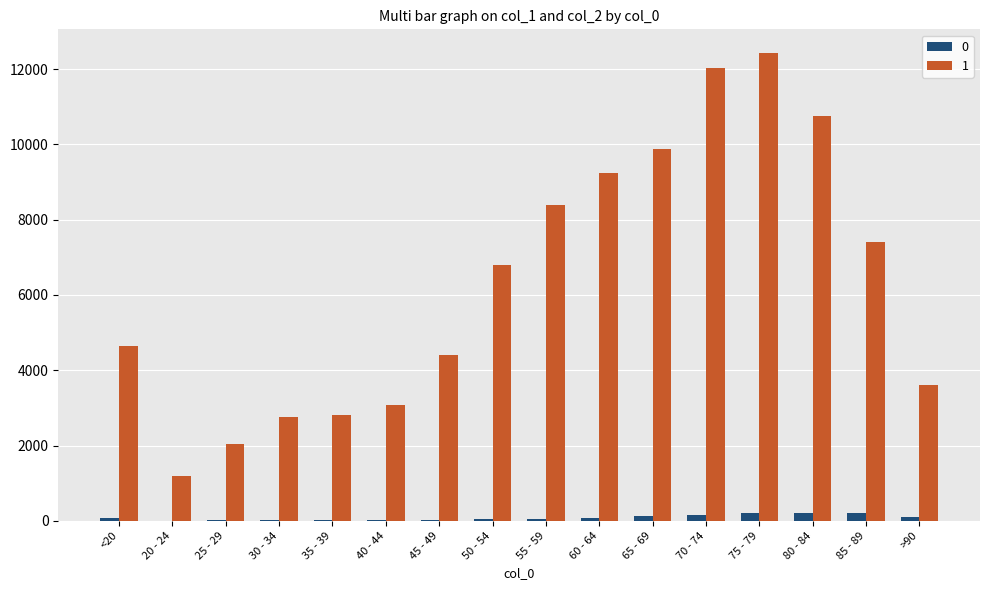

At which label is 1 closest to 6812?

50 - 54